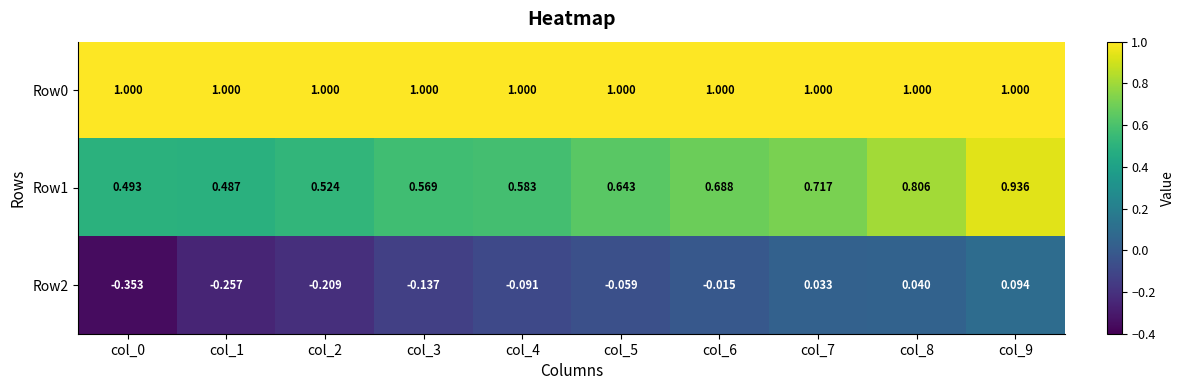

What is the spread (max minus min) of values at col_7?

1.0